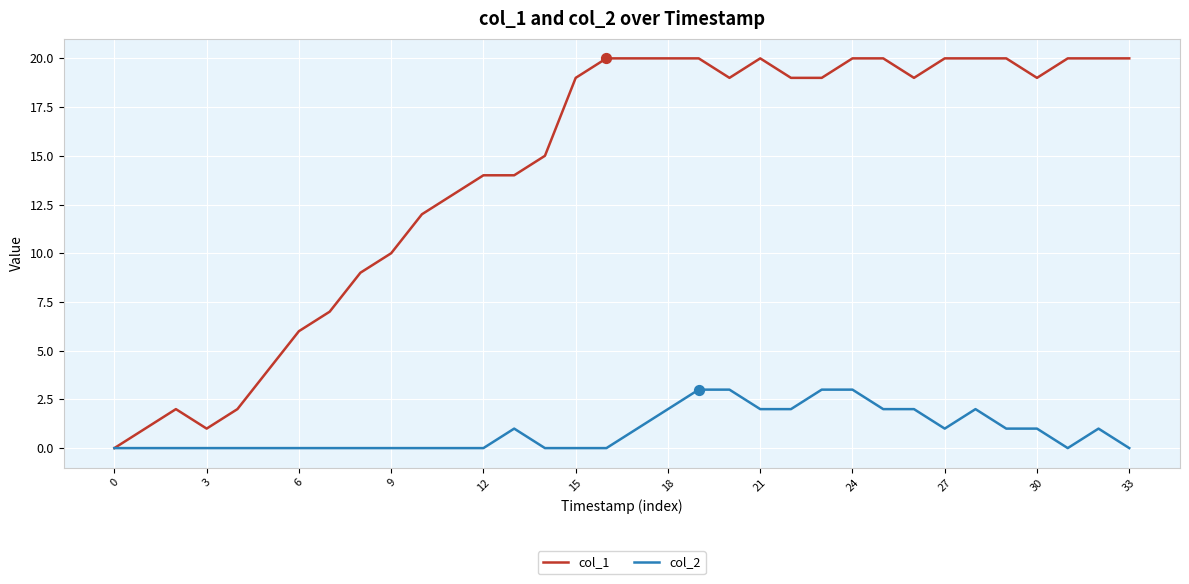

Which series has the largest range (max minus min)?

col_1